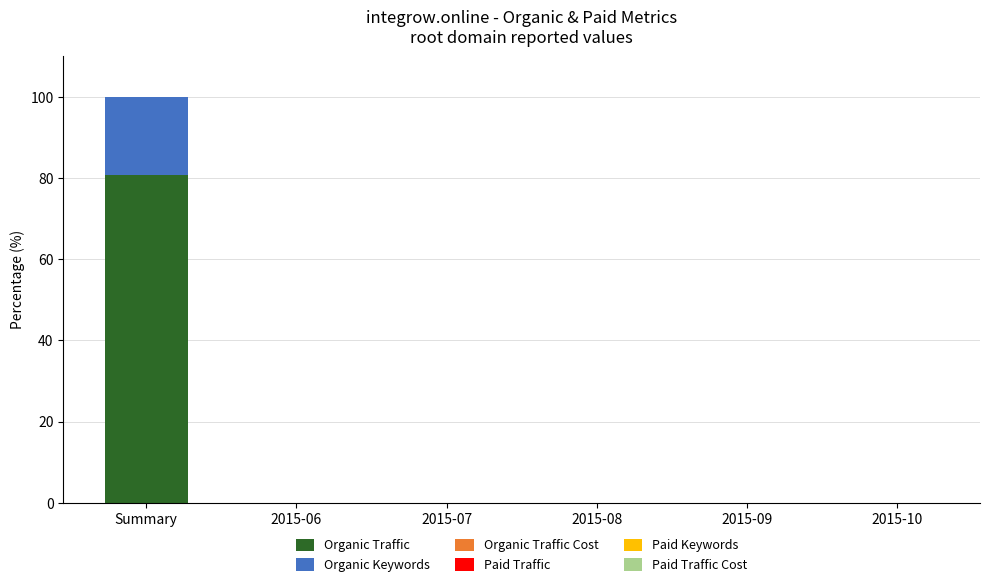

Reading right to left, list the values for the Organic Traffic series.

2015-10=0.0	2015-09=0.0	2015-08=0.0	2015-07=0.0	2015-06=0.0	Summary=80.8